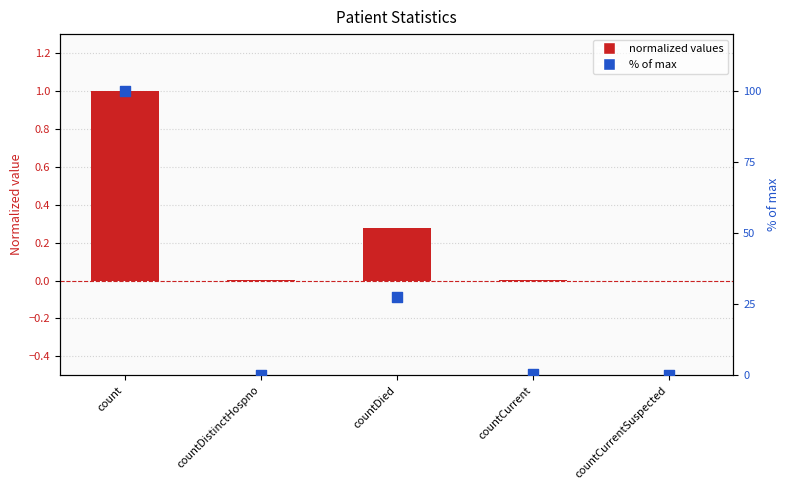

Is the value of values at countCurrentSuspected greater than the value of % of max at countCurrentSuspected?

No